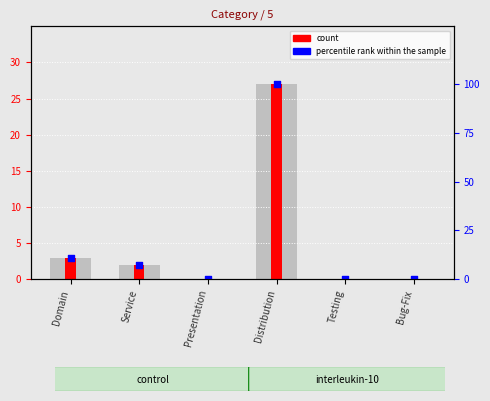

Which series contains the highest Y value?

count